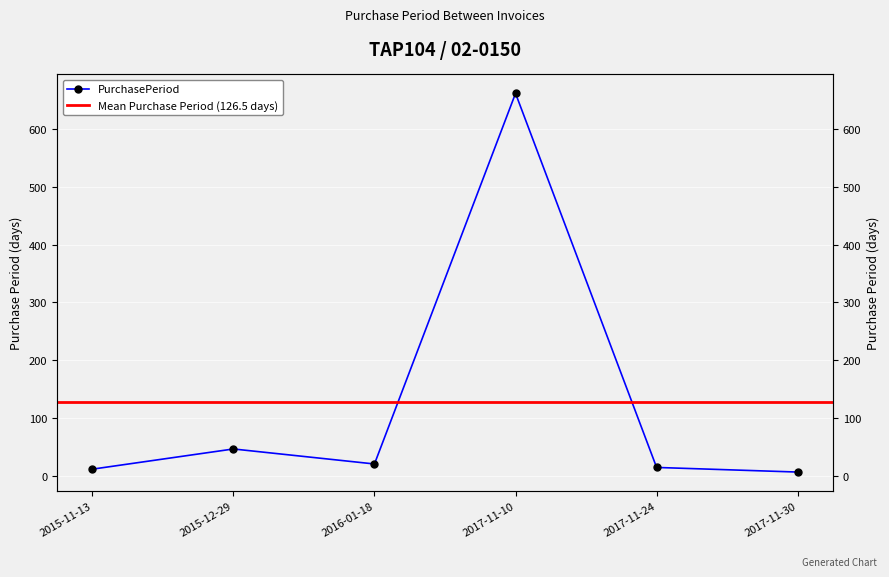

How many lines are shown in the chart?

1